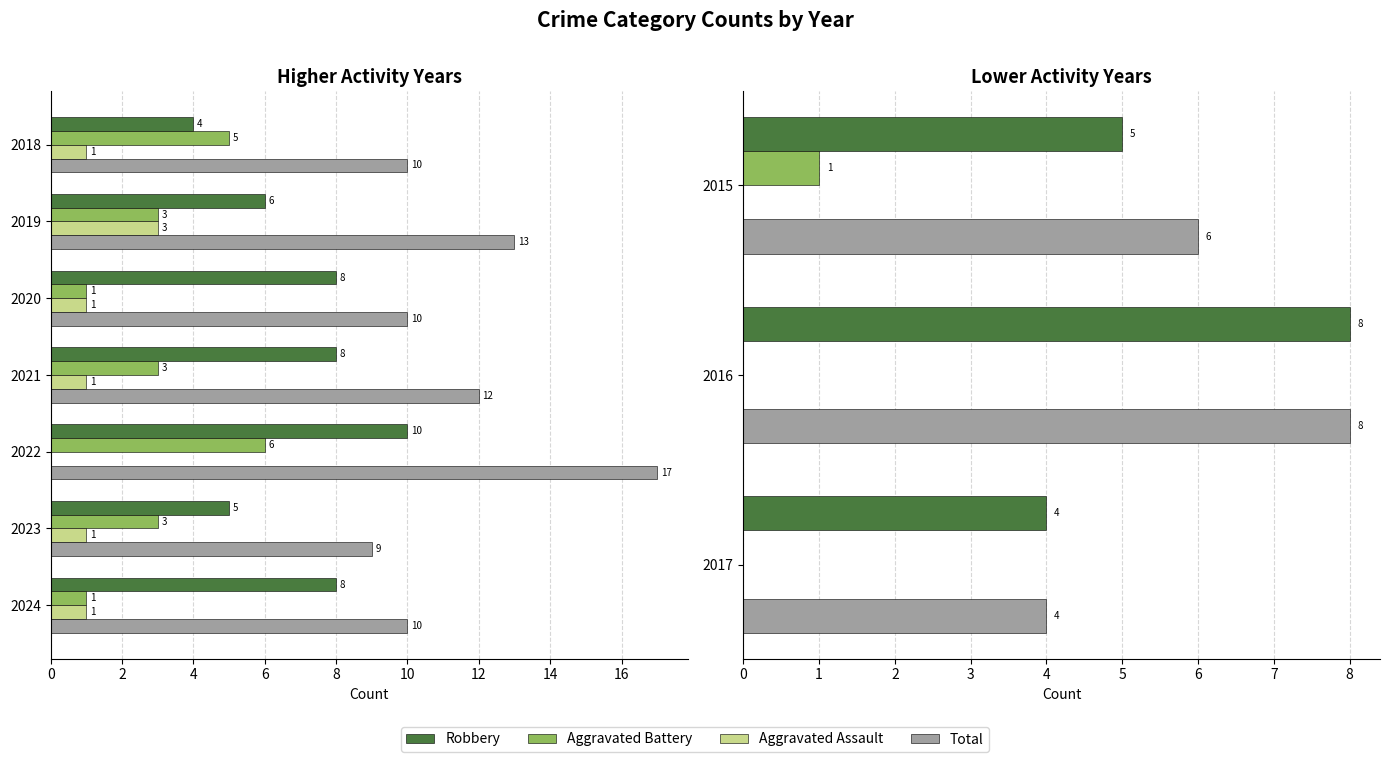

How many bars are there in each group?

4